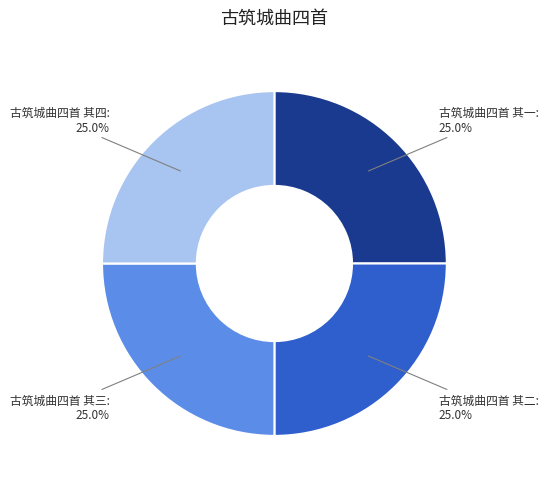

What is the ratio of the value at 古筑城曲四首 其四 to the value at 古筑城曲四首 其三?

1.0